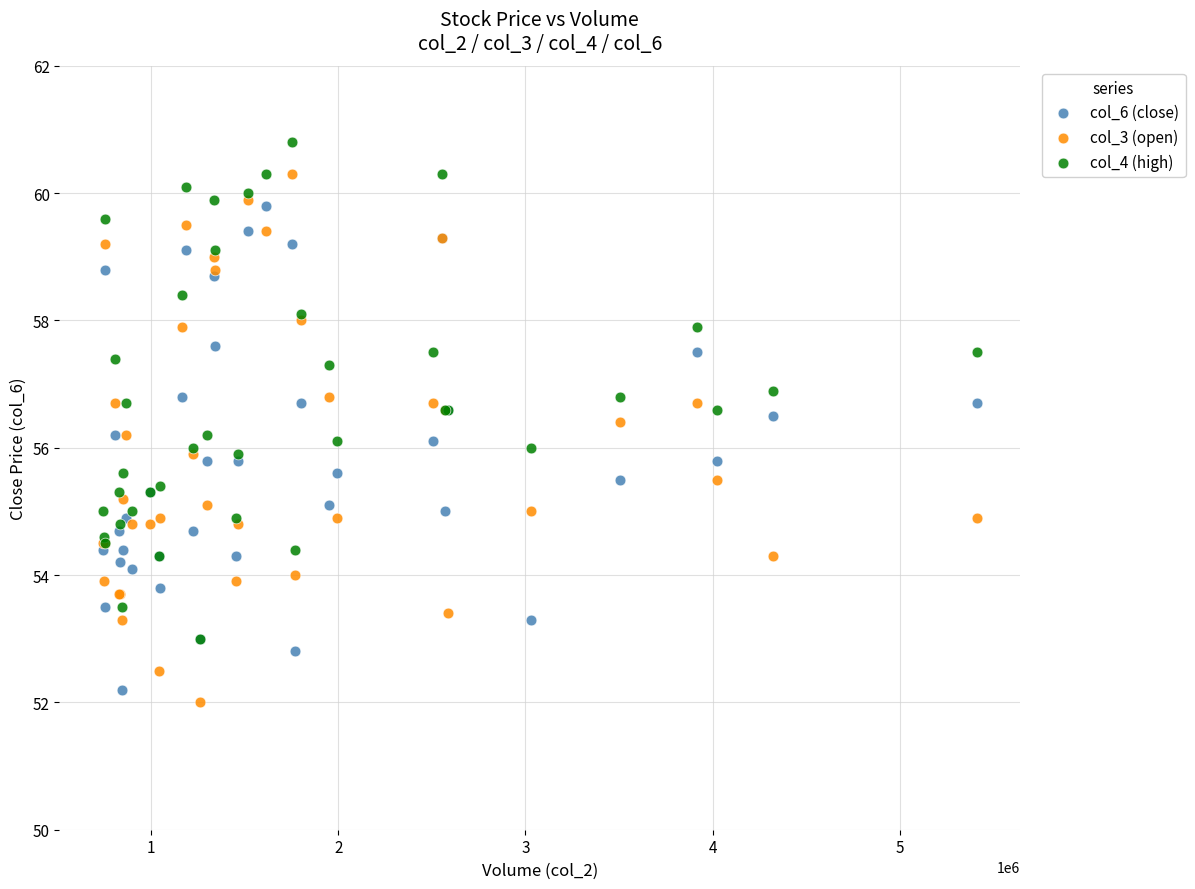

Which series reaches the maximum Y coordinate?

col_4 (high)